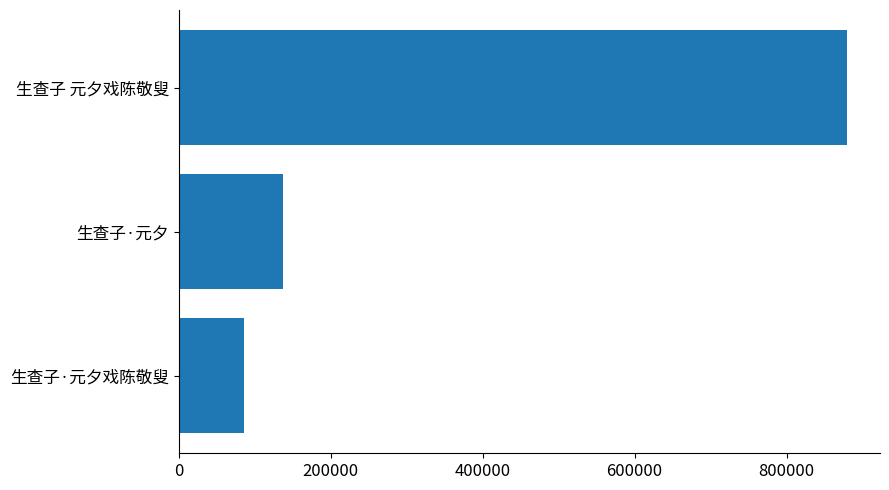

How many data points are less than 136952?

1